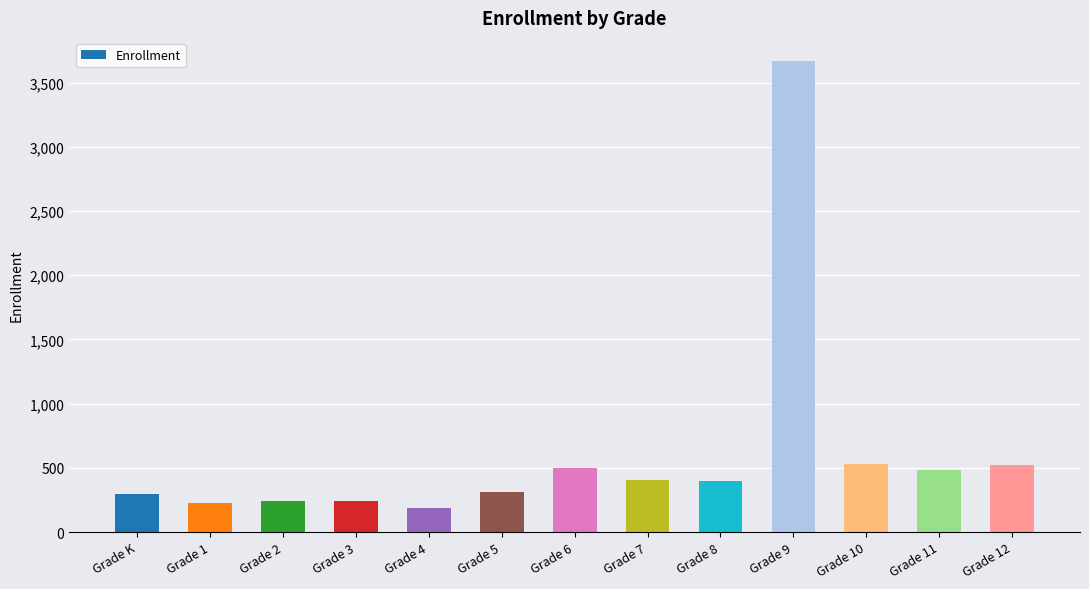

How many values are below 398?

6